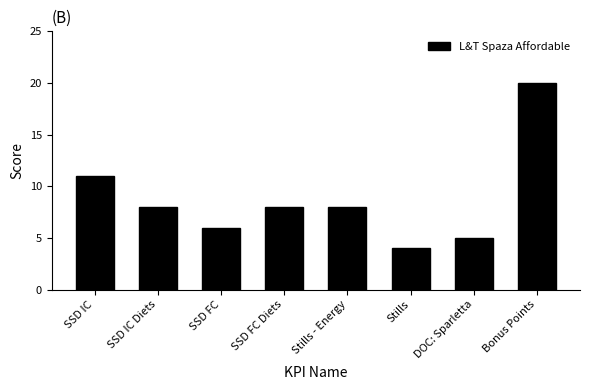

What is the label of the 1st bar from the left?

SSD IC